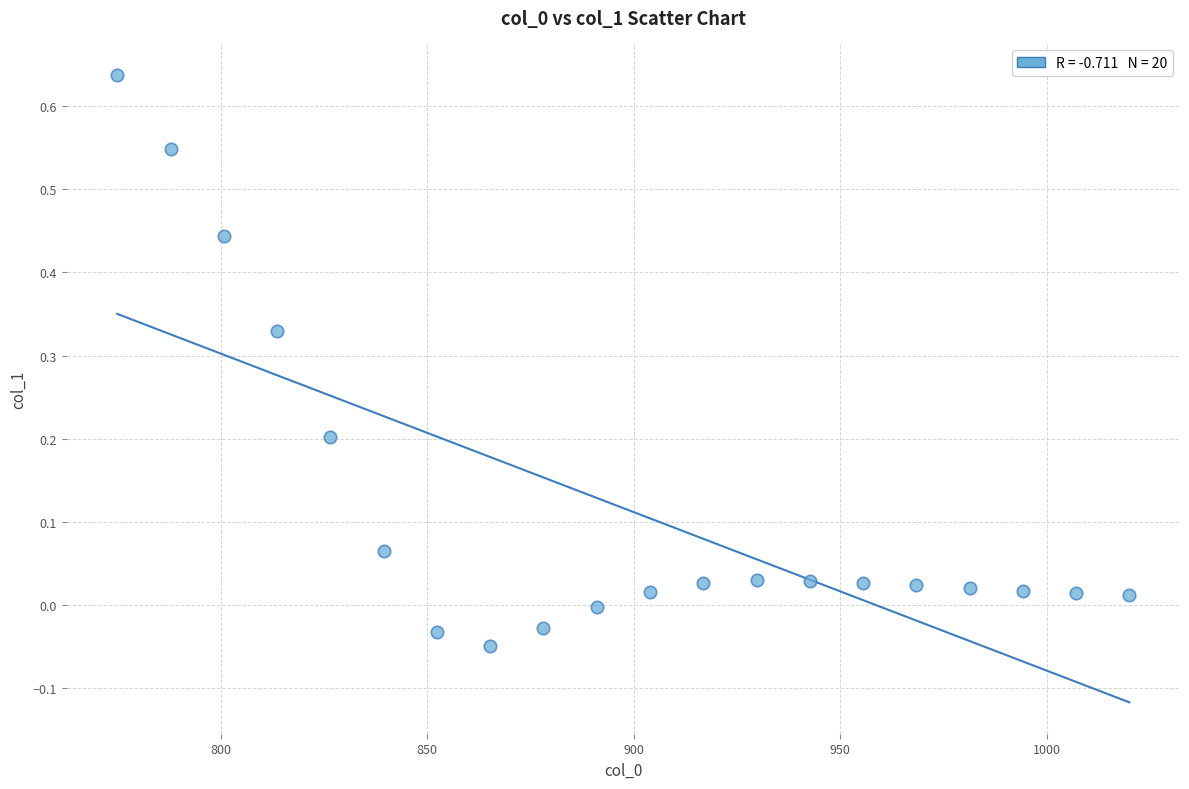

What is the range of Y values (max minus min)?

0.7